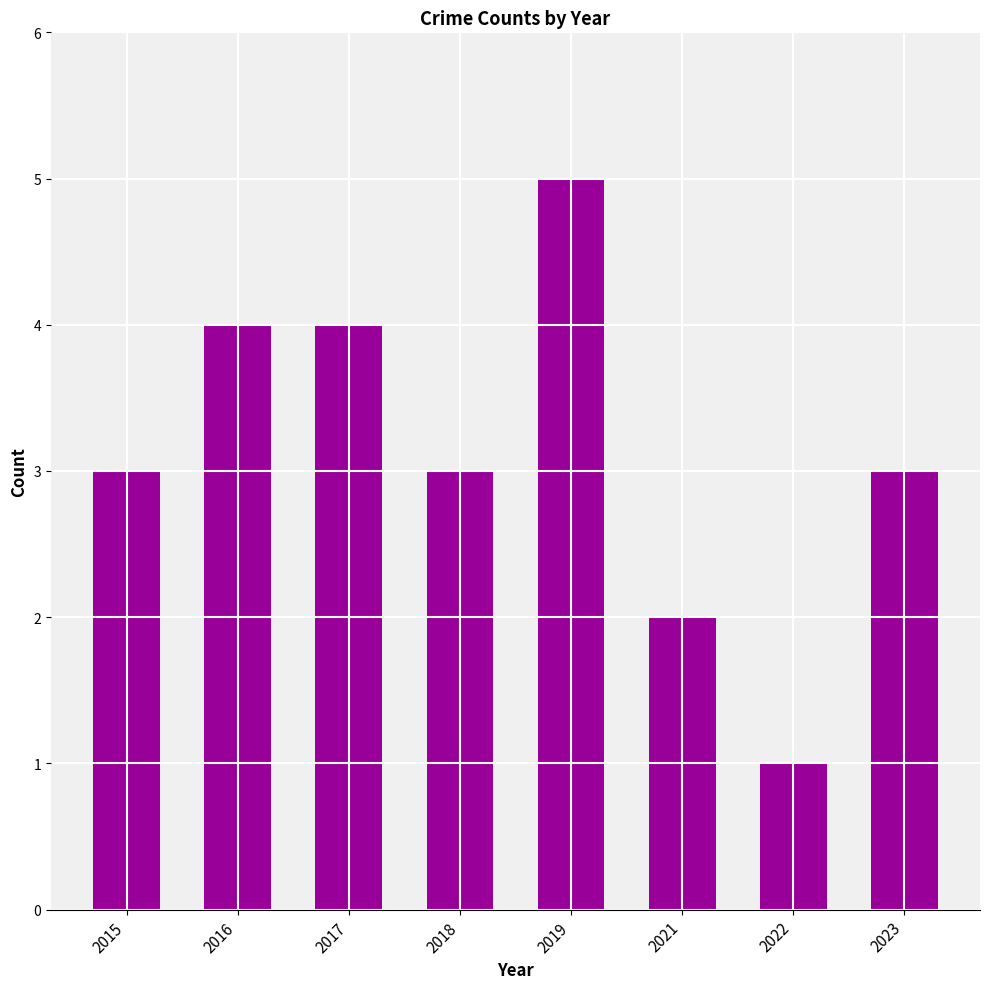

Between 2015 and 2019, which is larger?

2019